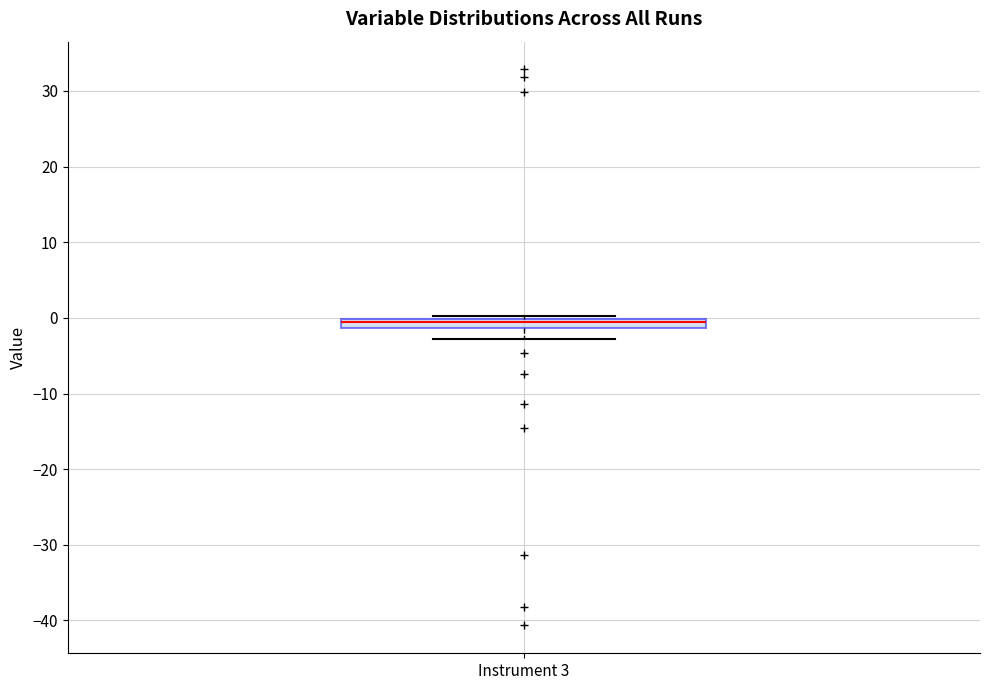

Where does the lower whisker of the box for Instrument 3 end on the y-axis? The values are not printed on the chart, so give them approximately, as read against the axis.

-3